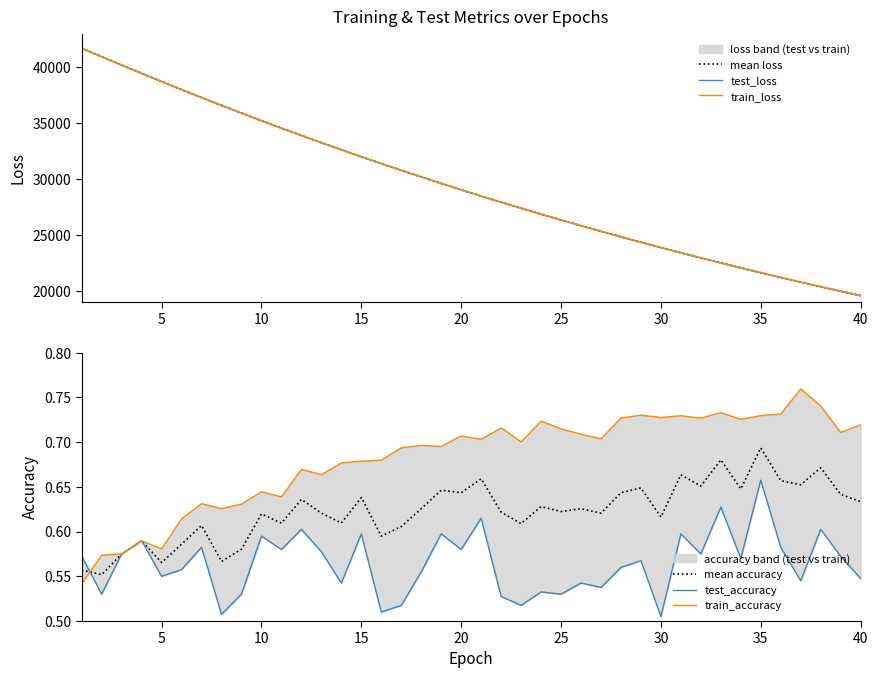

What is the lowest value of the mean loss series?

19577.9